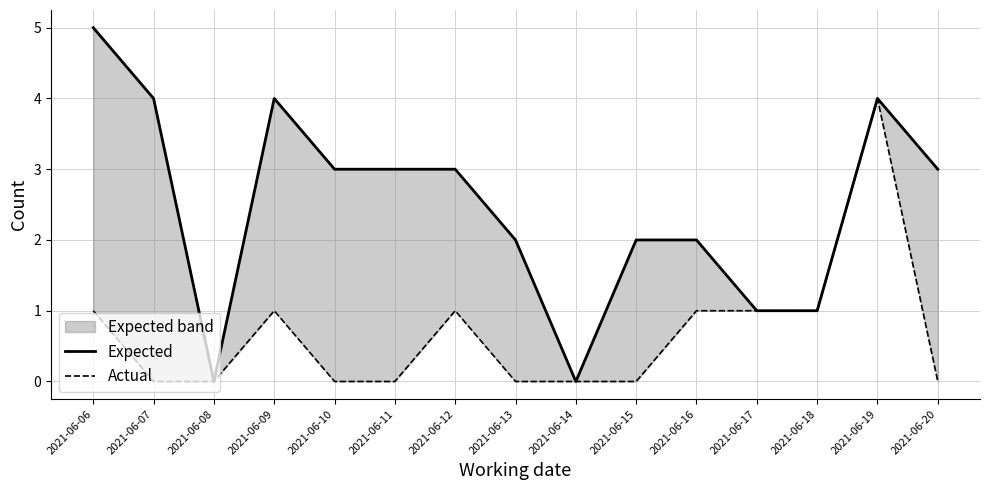

True or false: Actual and Expected intersect in this chart.

False